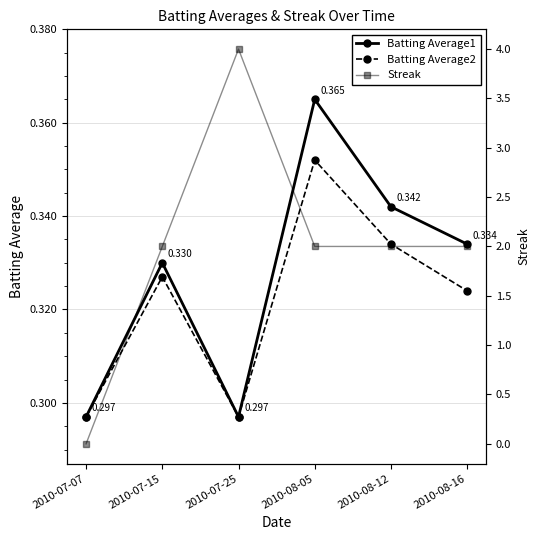

In Batting Average2, how many points are higher than both neighbors (excluding endpoints)?

2